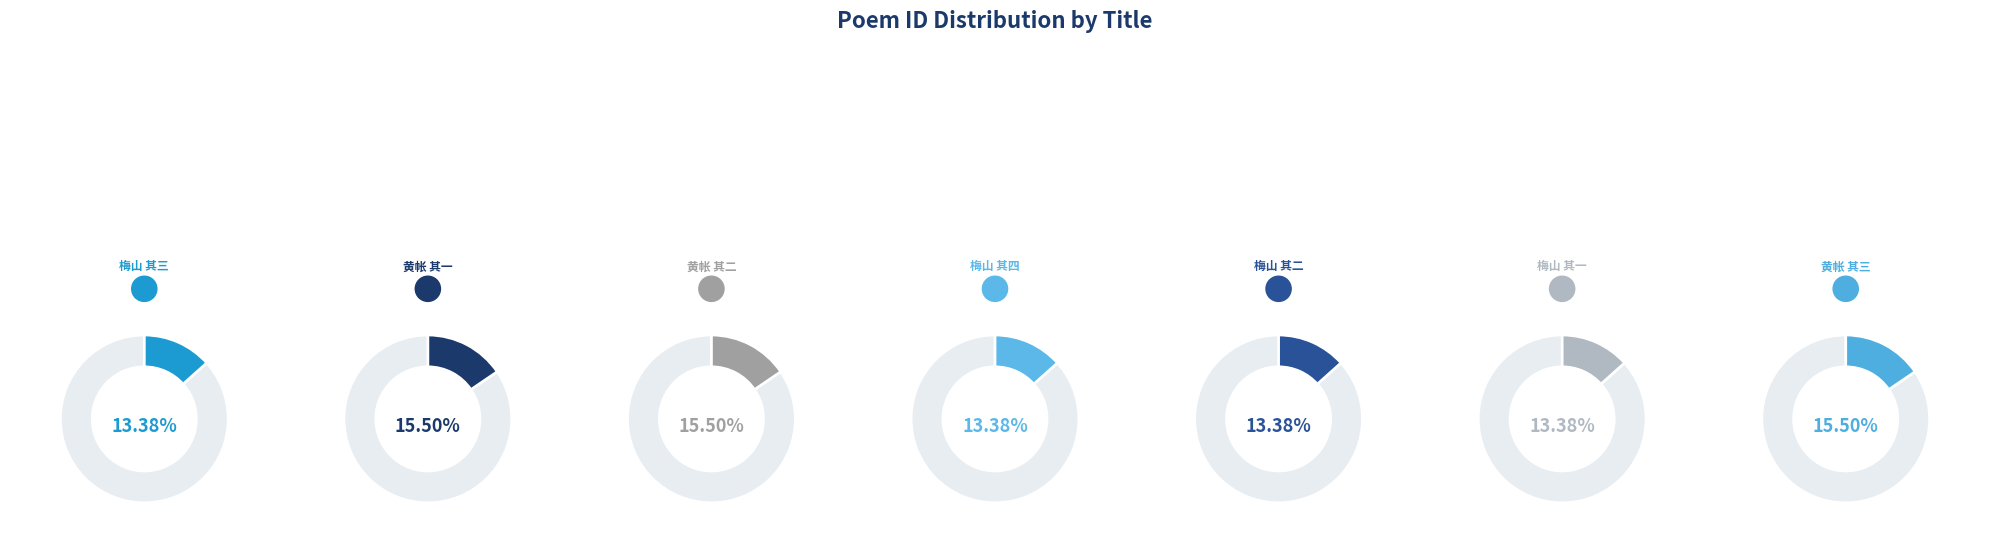

Rank the categories by value from highest to lowest.

黄帐干琴一张云澄心堂旧物也因以次韵 其三, 黄帐干琴一张云澄心堂旧物也因以次韵 其二, 黄帐干琴一张云澄心堂旧物也因以次韵 其一, 梅山摘其绝为四首和来余因以次韵 其一, 梅山摘其绝为四首和来余因以次韵 其三, 梅山摘其绝为四首和来余因以次韵 其四, 梅山摘其绝为四首和来余因以次韵 其二